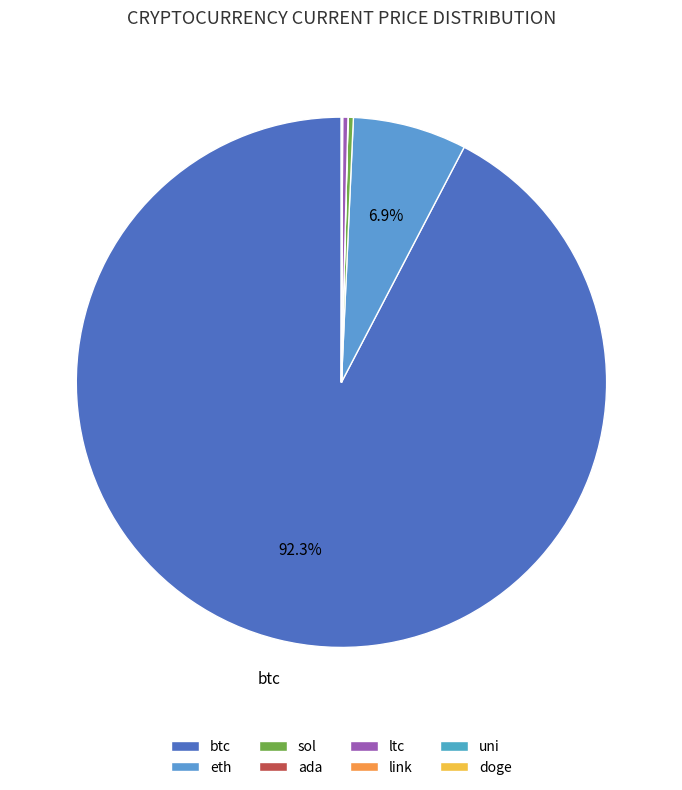

Which category has the biggest portion of the pie?

btc